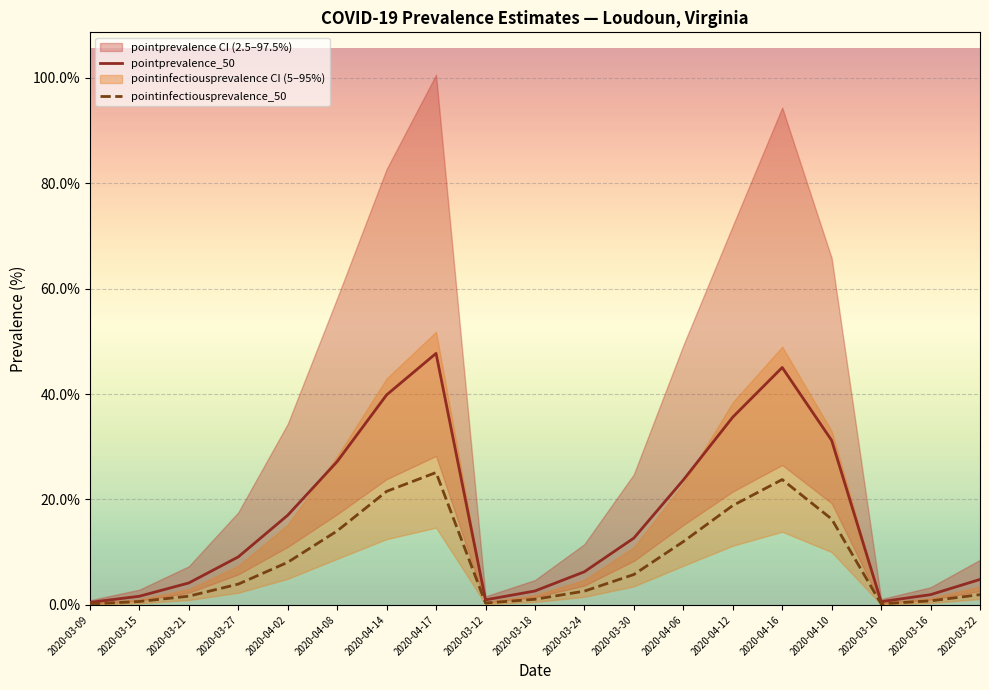

What is the label of the 3rd point from the left?

2020-03-21